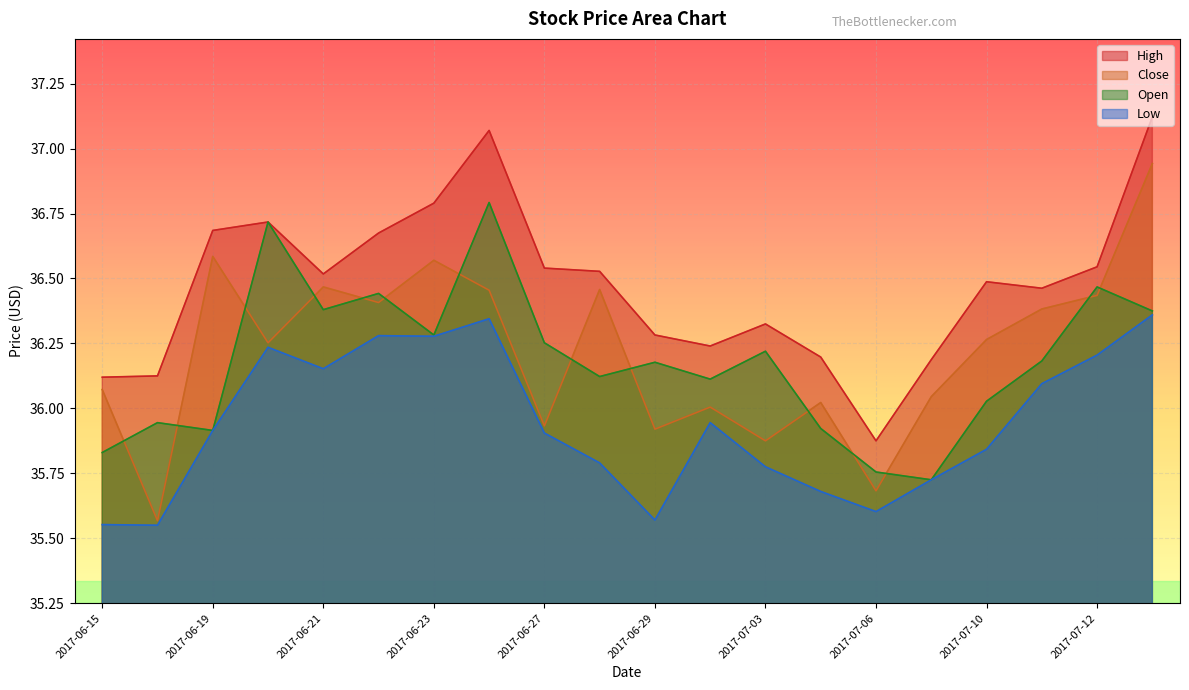

What is the greatest value displayed?

37.1